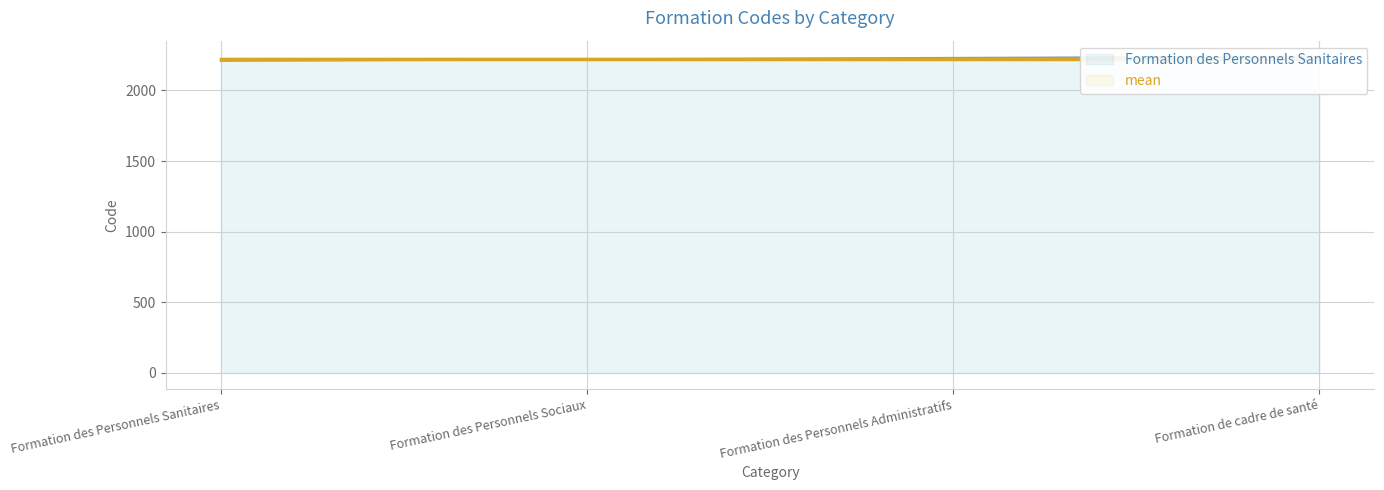

Reading left to right, what are all the values shown in this chart?

Formation des Personnels Sanitaires: Formation des Personnels Sanitaires=2210	Formation des Personnels Sociaux=2220	Formation des Personnels Administratifs=2230	Formation de cadre de santé=2240
mean: Formation des Personnels Sanitaires=2225	Formation des Personnels Sociaux=2225	Formation des Personnels Administratifs=2225	Formation de cadre de santé=2225